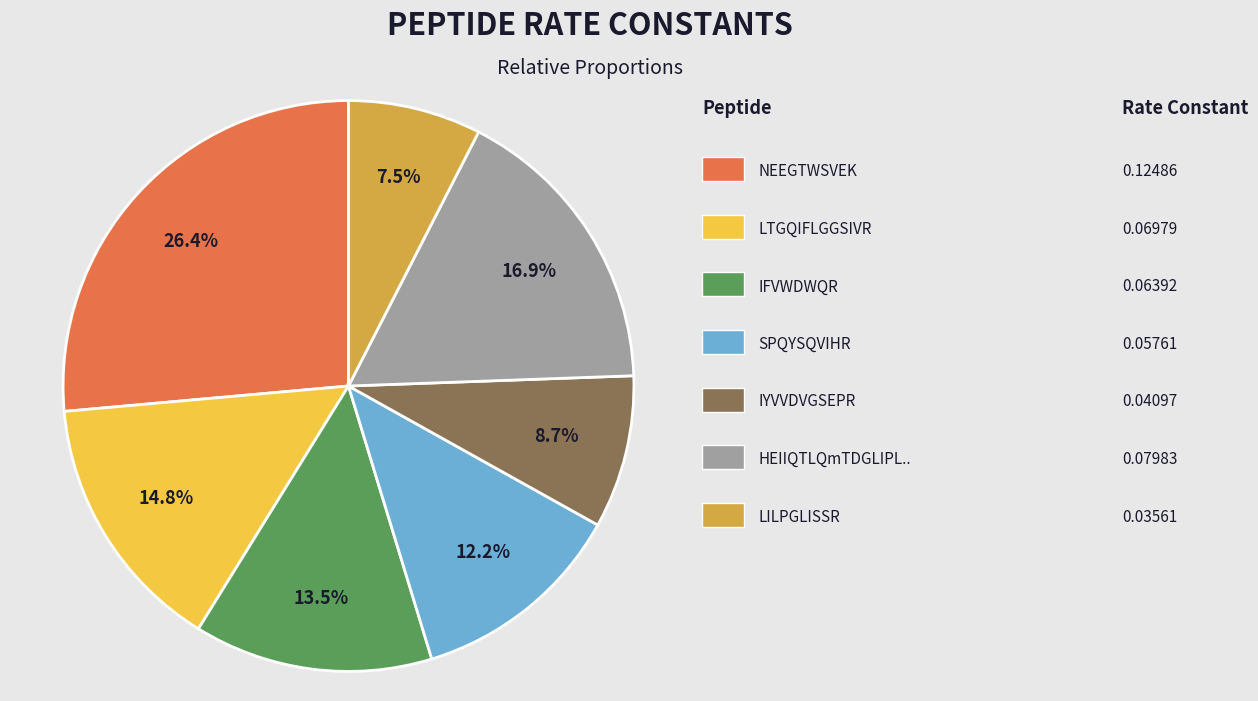

Is there any slice that represents more than half of the pie?

No